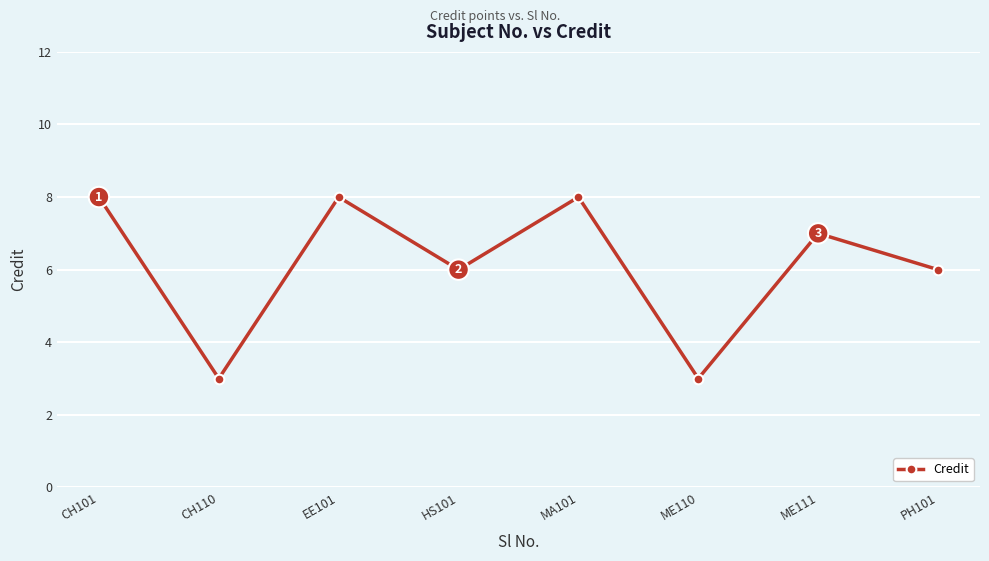

How many interior local valleys (lower than both neighbors) does the data have?

3